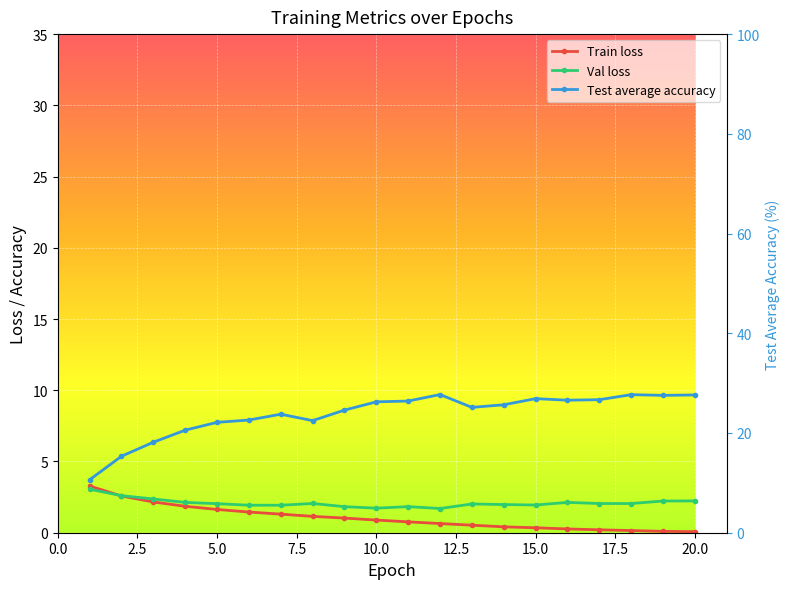

What is the value of the Train loss point at the 12th from the left?

0.6